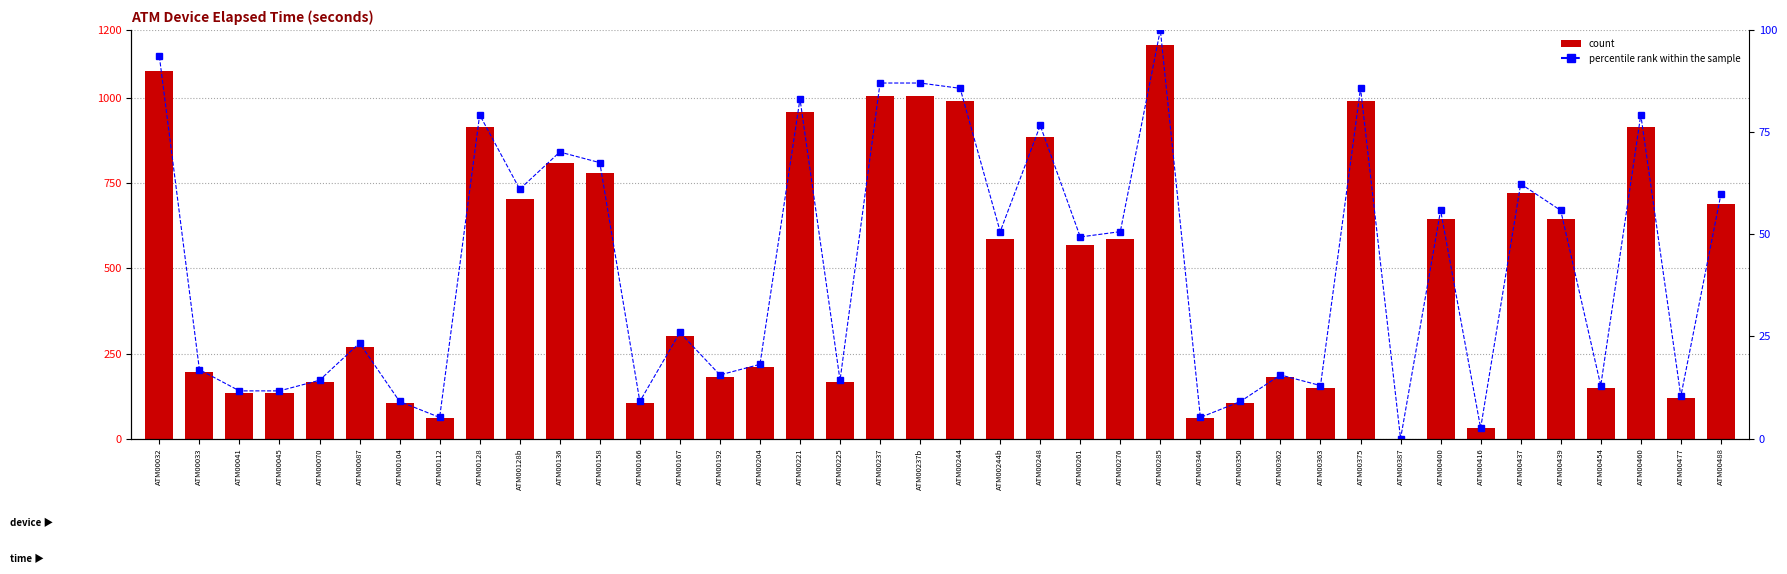

At how many categories does at least one series exceed 393?

20